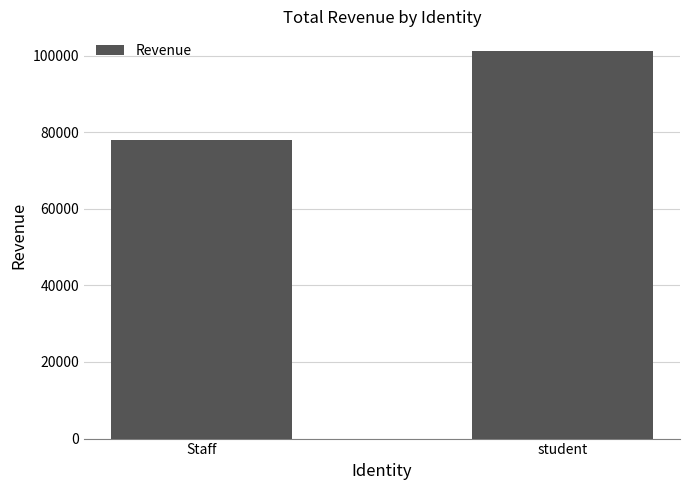

What is the change in value from Staff to student?

+23185.0